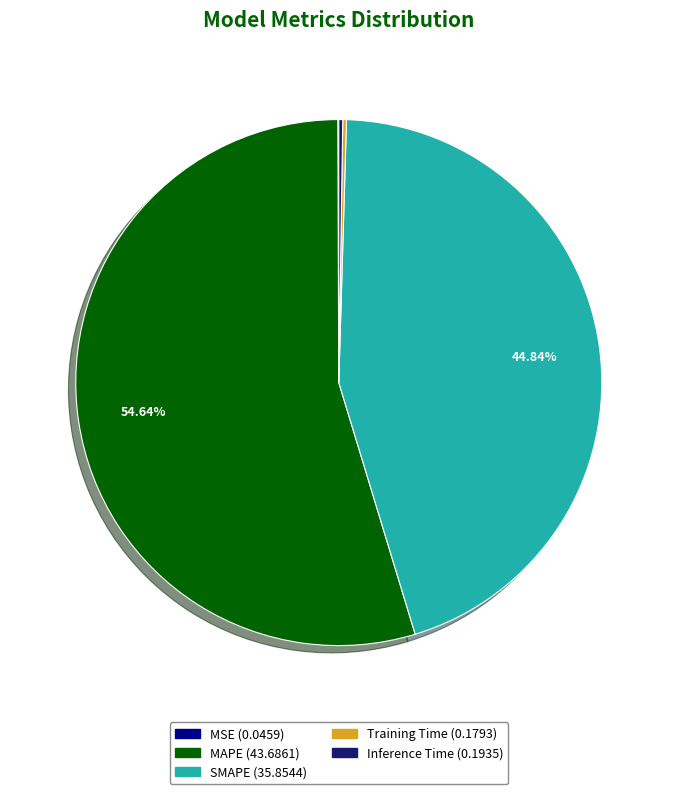

To the nearest percent, what is the difference between the largest and smallest slice percentages?

55%